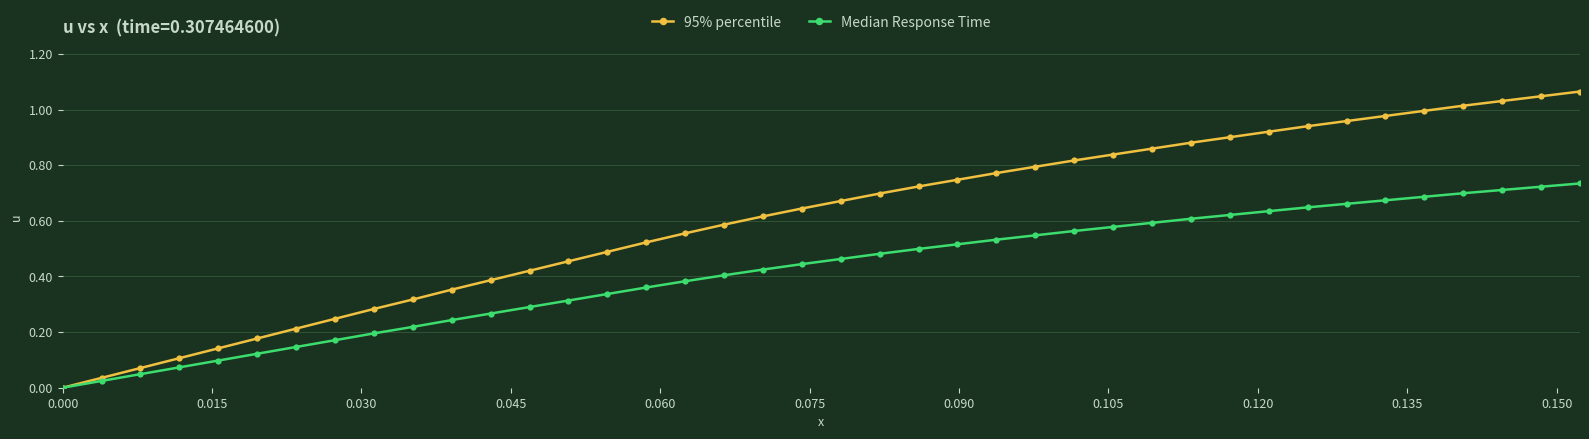

Rank the series by their maximum value, from lowest to highest.

Median Response Time, 95% percentile